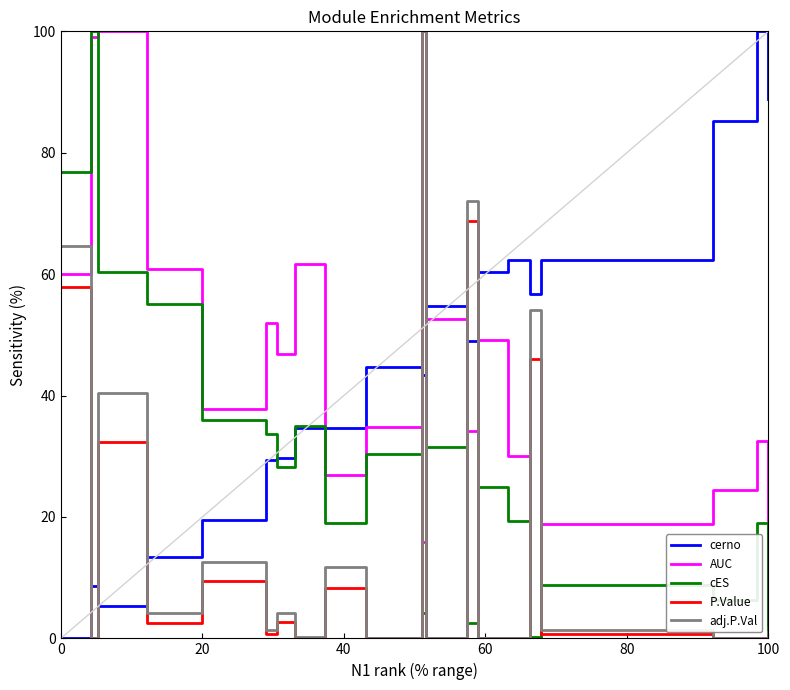

At how many categories does at least one series exceed 95?

4